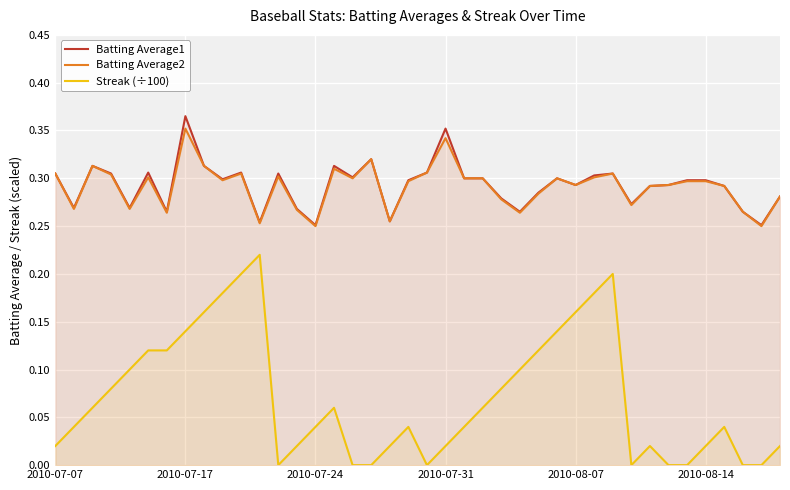

Which category has the highest value across all series?

2010-07-17